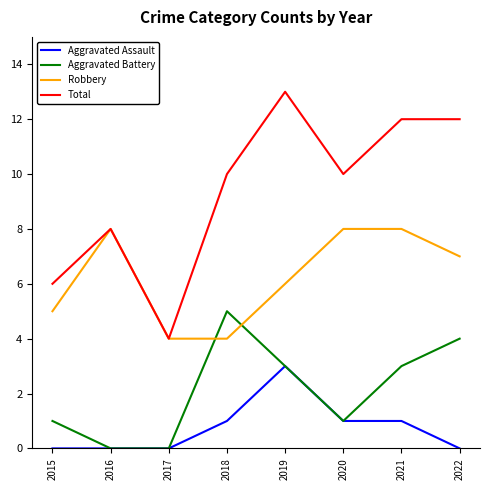

What is the total value across all series at 2022?

23